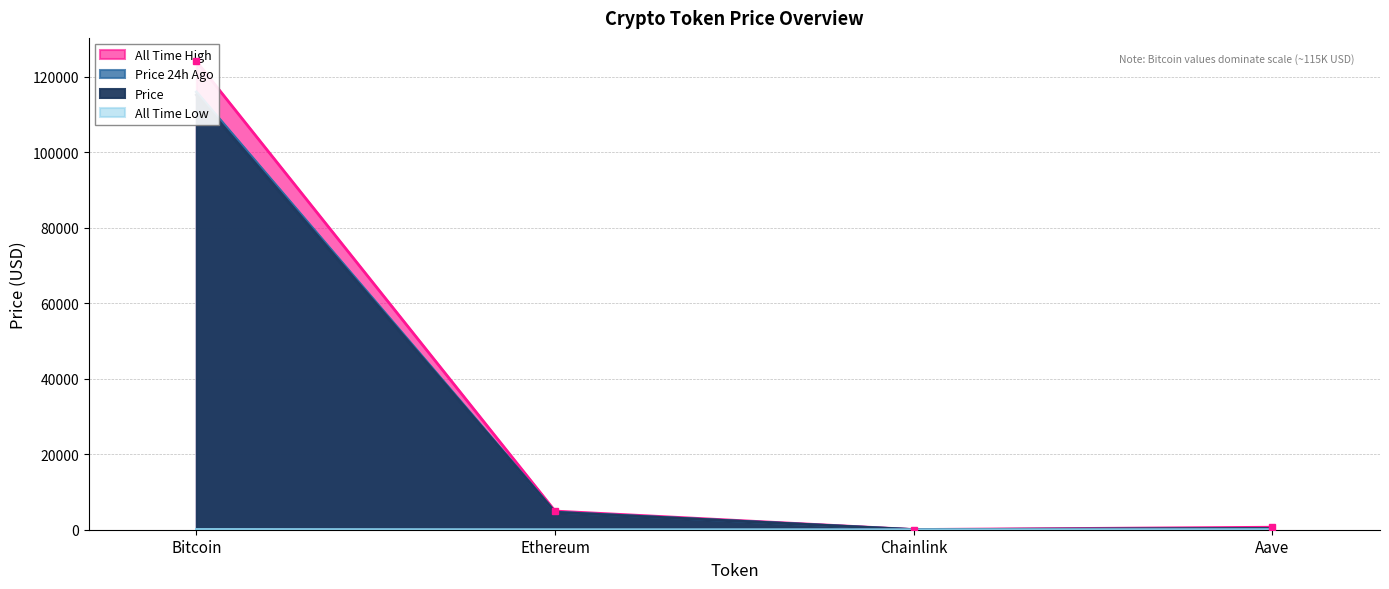

At which label does allTimeHigh first exceed 4946?

Bitcoin